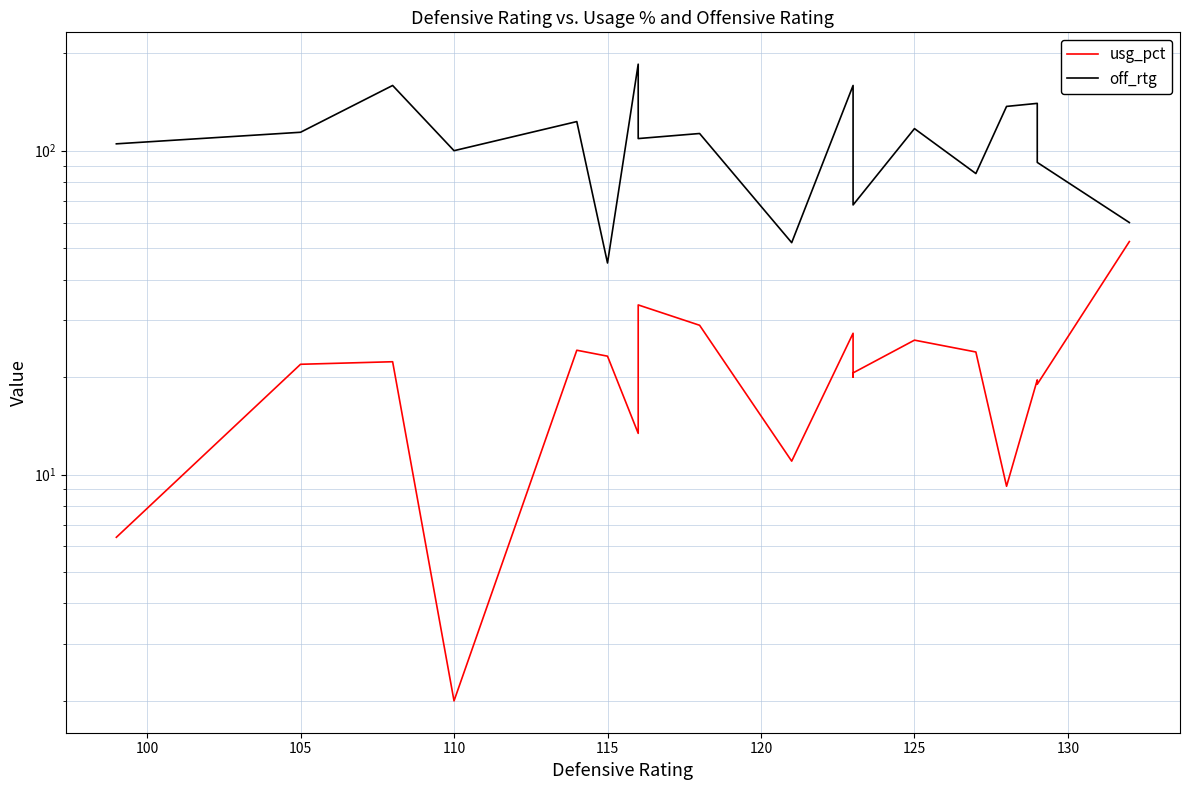

The usg_pct series shows 27.5 at 11. True or false?

False